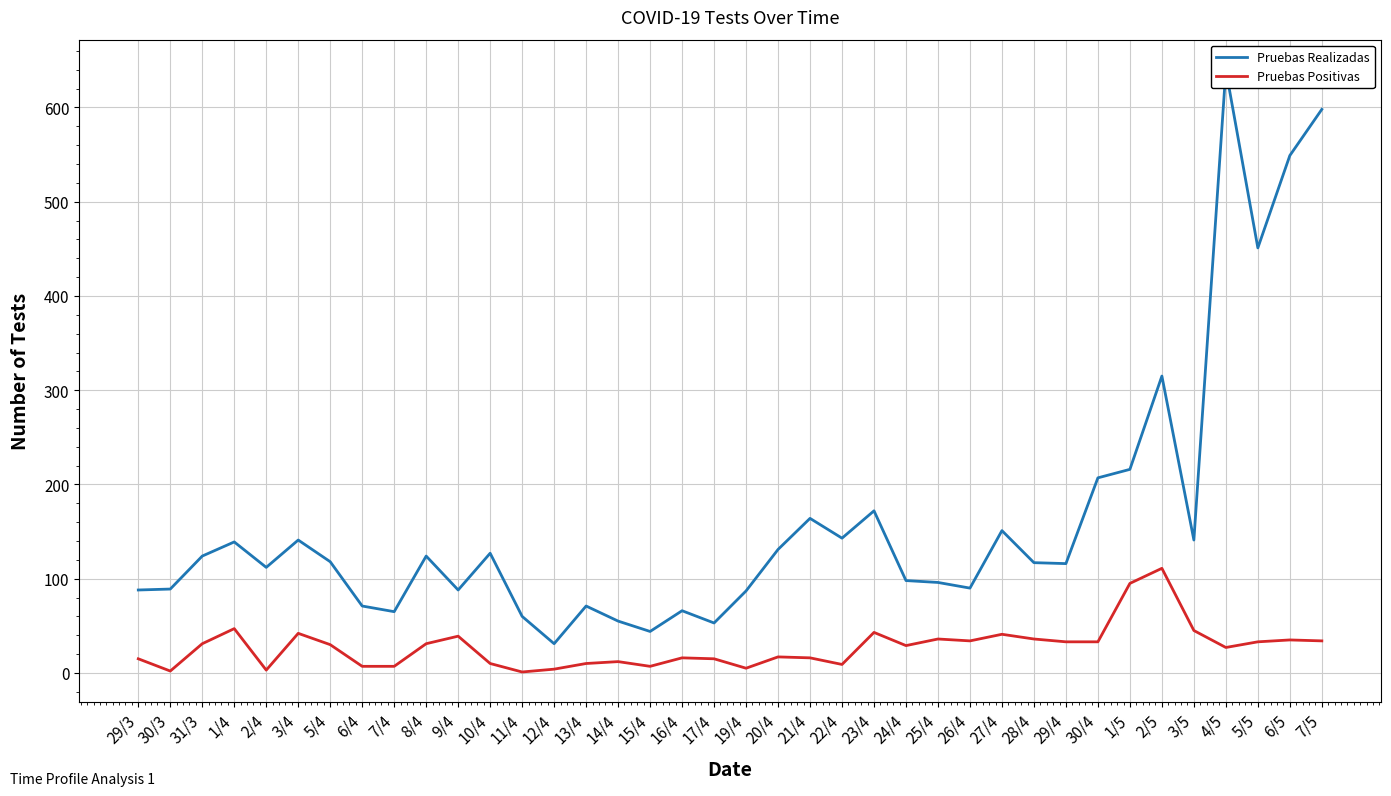

List the series in order of their overall mean, lowest first.

Pruebas Positivas, Pruebas Realizadas